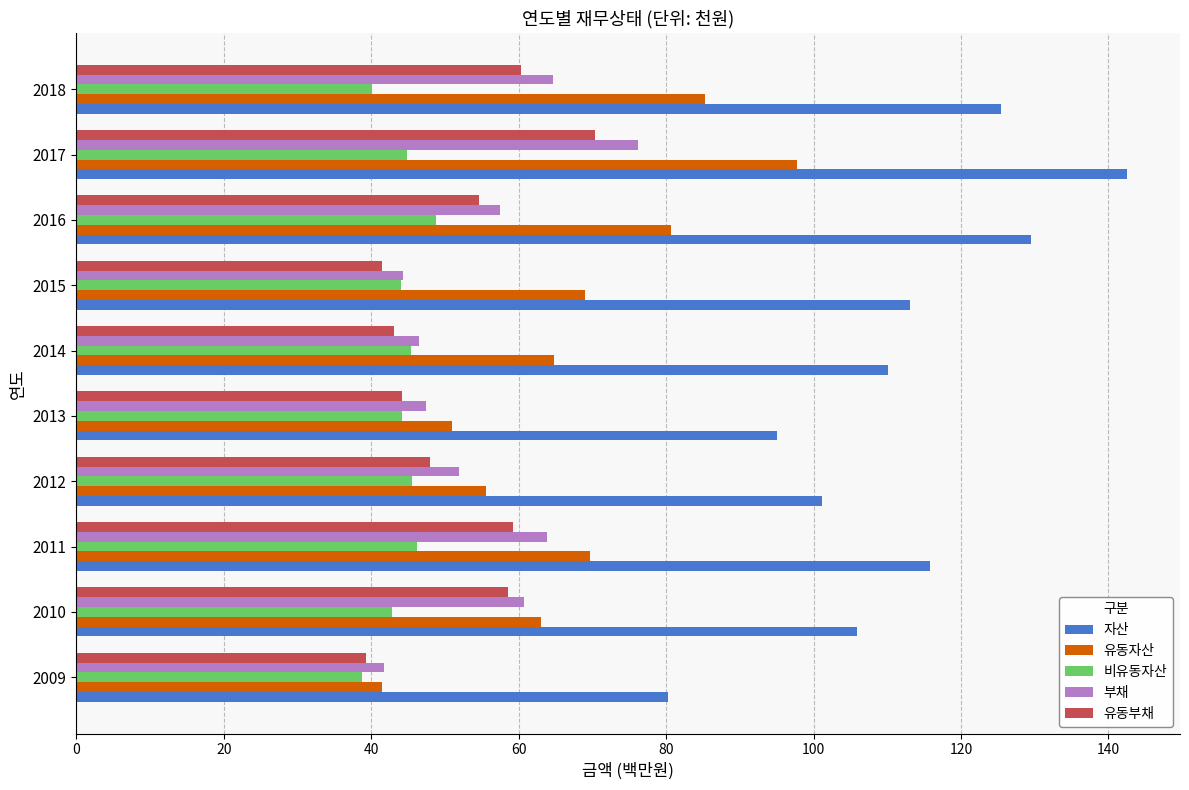

What is the sum of all 부채 values?

554.8